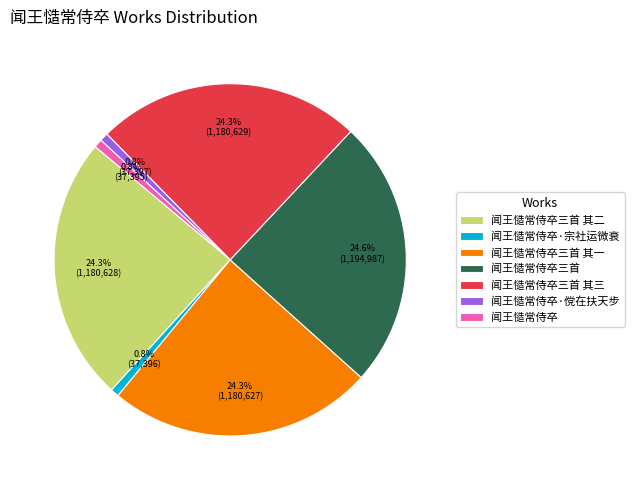

Does any single category account for the majority?

No